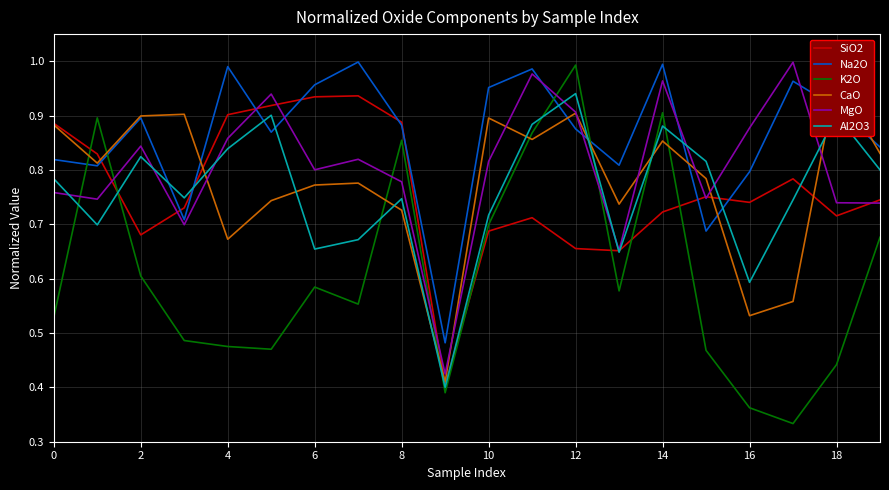

Which series has the largest total across all categories?

Na2O